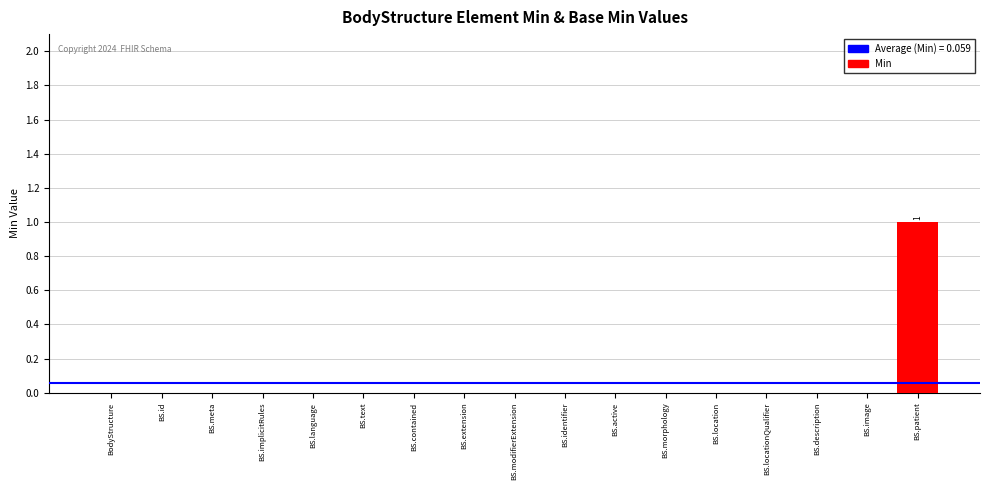

Which category has the highest value across all series?

BS.patient